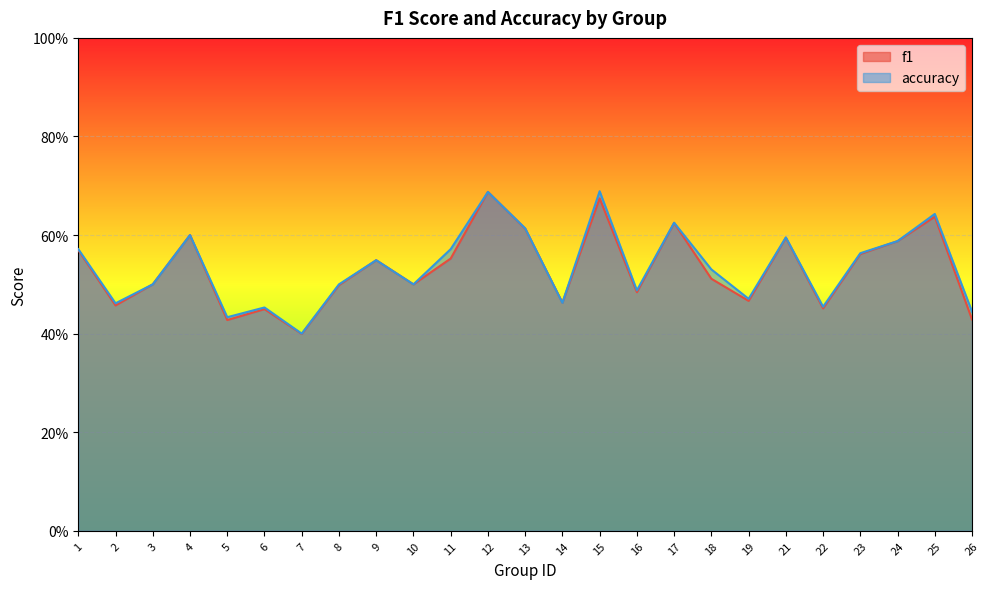

Rank the categories by f1 value from lowest to highest.

7, 5, 26, 6, 22, 2, 14, 19, 16, 8, 10, 3, 18, 9, 11, 23, 1, 24, 21, 4, 13, 17, 25, 15, 12